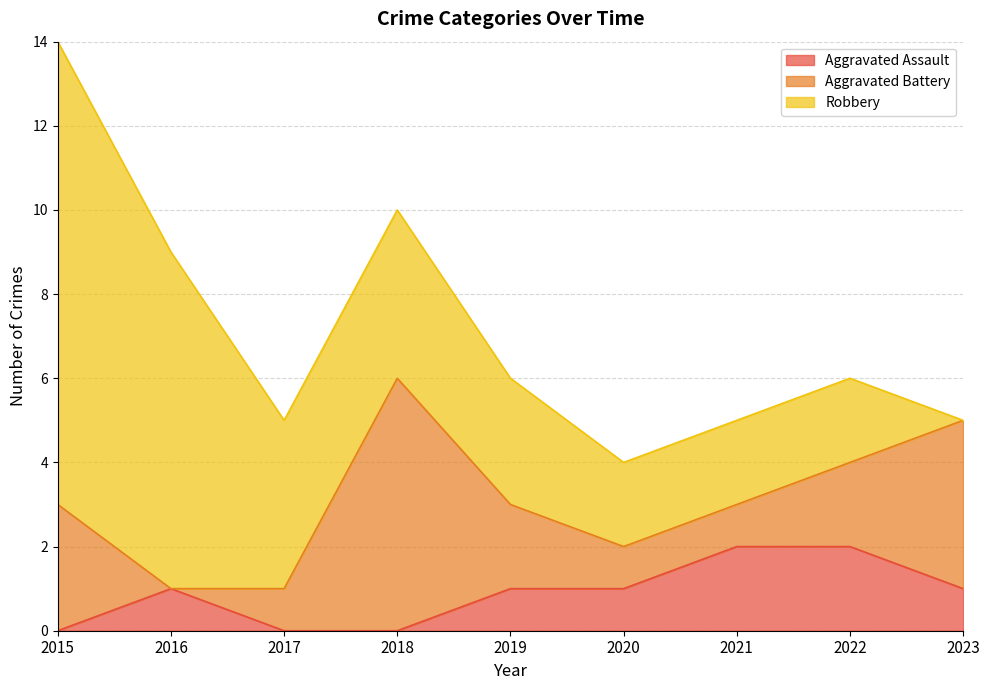

The value of Robbery at 2018 is 4. True or false?

True